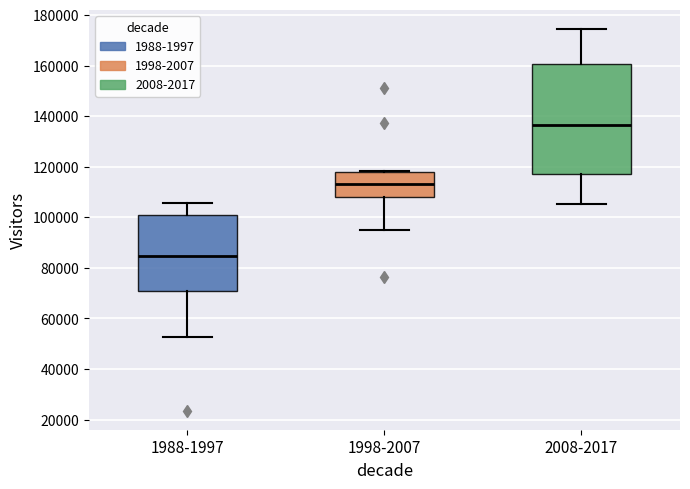

Where does the median line of the box for 2008-2017 sit on the y-axis? The values are not printed on the chart, so give them approximately, as read against the axis.

136000